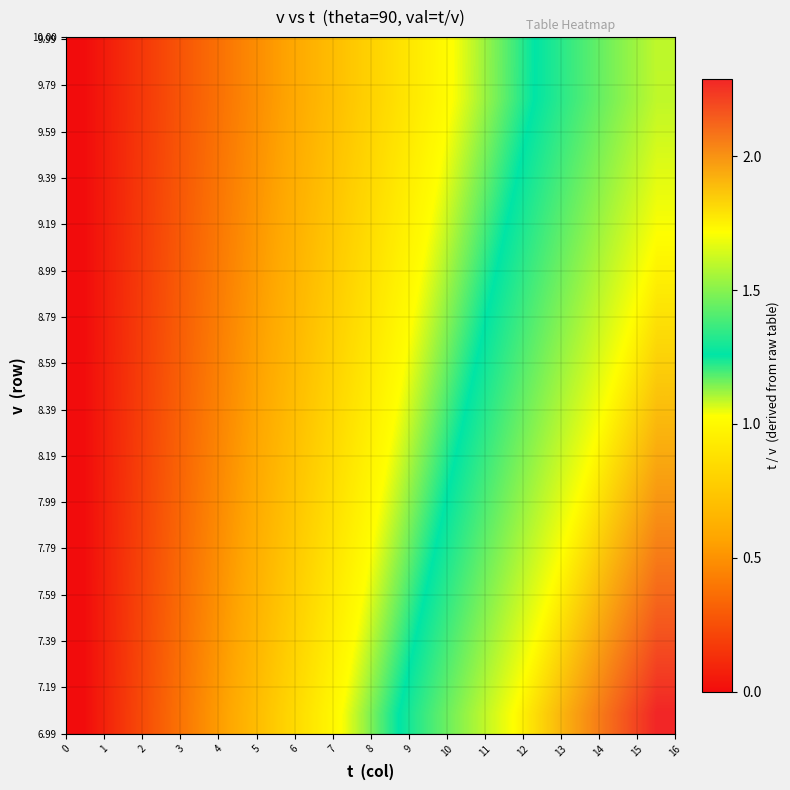

What is the maximum value shown in the chart?

2.3